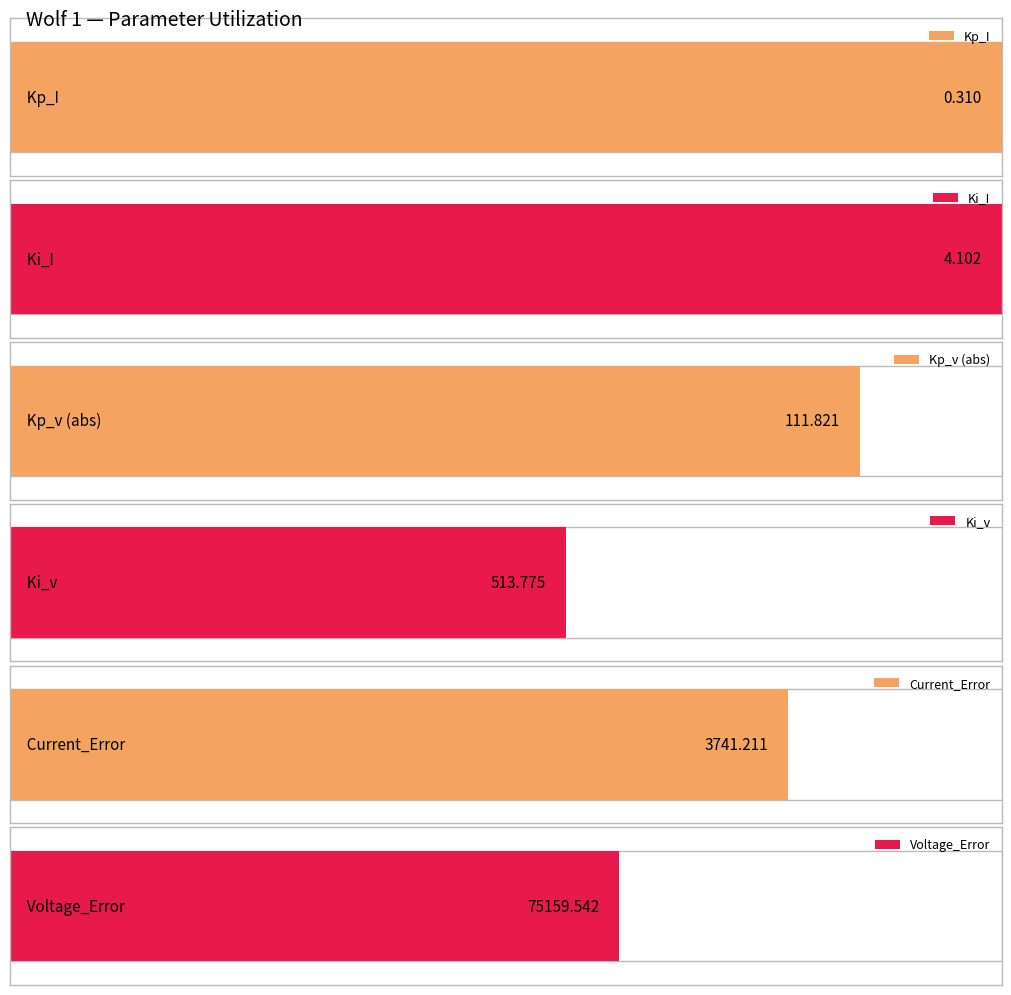

Are the bars grouped side by side (vs. stacked)?

Yes